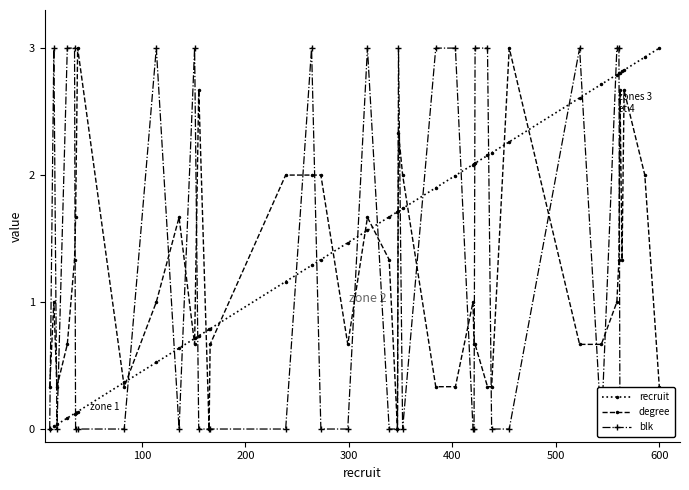

What is the maximum value for recruit?

3.0